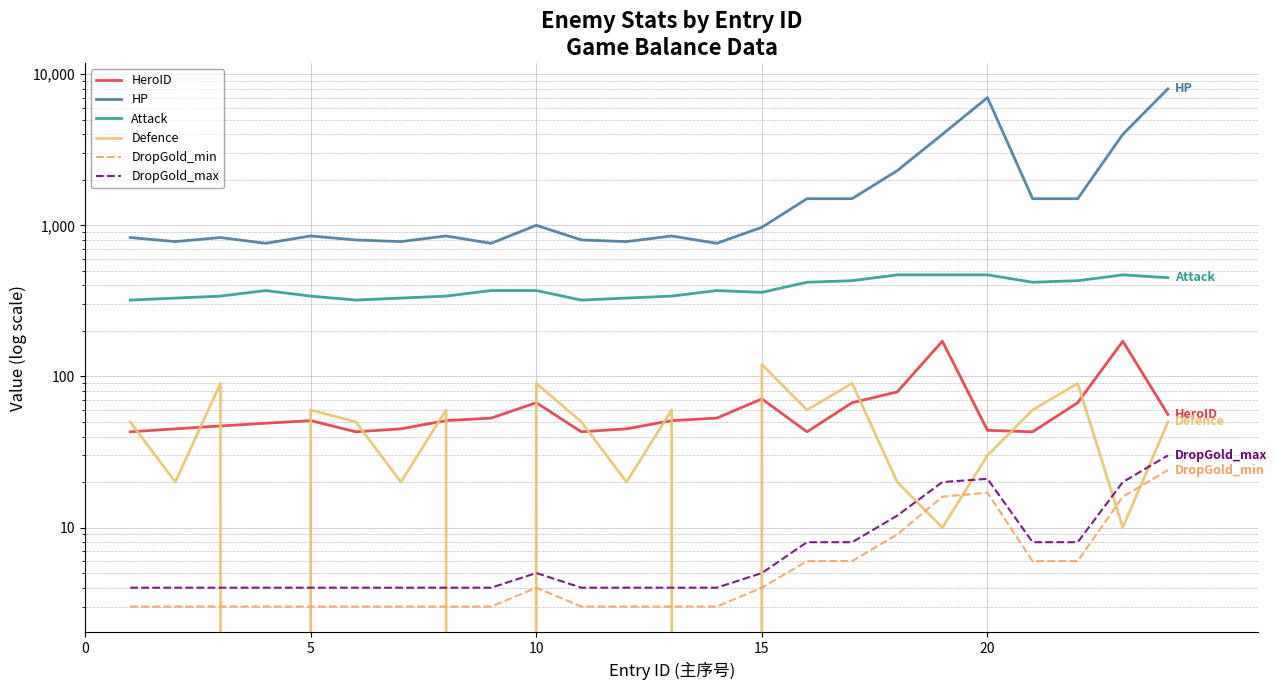

Reading left to right, transcribe all the data shown in this chart.

HeroID: 43	45	47	49	51	43	45	51	53	67	43	45	51	53	71	43	67	79	171	44	43	67	171	56
HP: 830	780	830	760	850	800	780	850	760	1000	800	780	850	760	970	1500	1500	2300	4000	7000	1500	1500	4000	8000
Attack: 320	330	340	370	340	320	330	340	370	370	320	330	340	370	360	420	430	470	470	470	420	430	470	450
Defence: 50	20	90	0	60	50	20	60	0	90	50	20	60	0	120	60	90	20	10	30	60	90	10	50
DropGold_min: 3	3	3	3	3	3	3	3	3	4	3	3	3	3	4	6	6	9	16	17	6	6	16	24
DropGold_max: 4	4	4	4	4	4	4	4	4	5	4	4	4	4	5	8	8	12	20	21	8	8	20	30